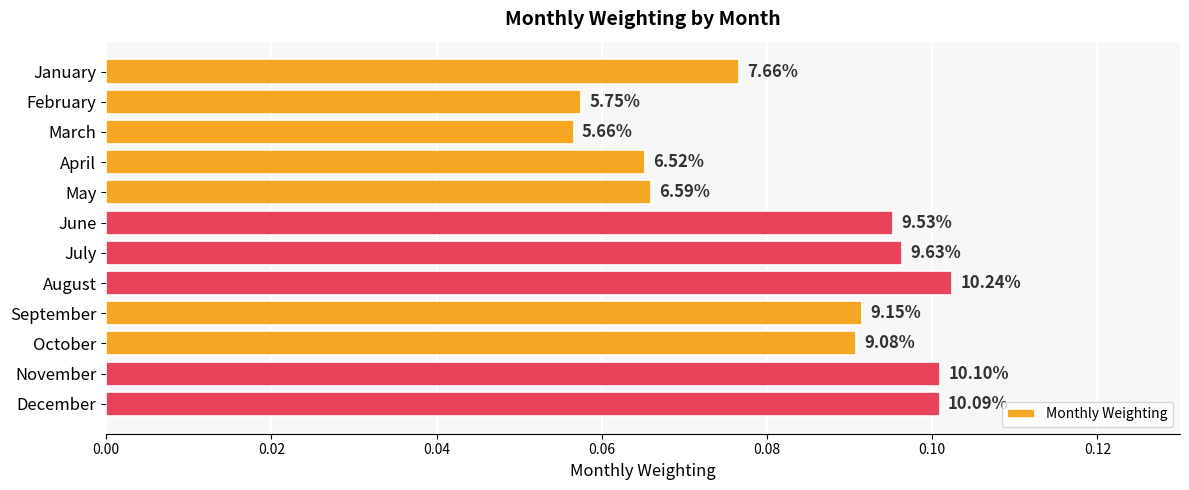

Does the chart contain any negative values?

No